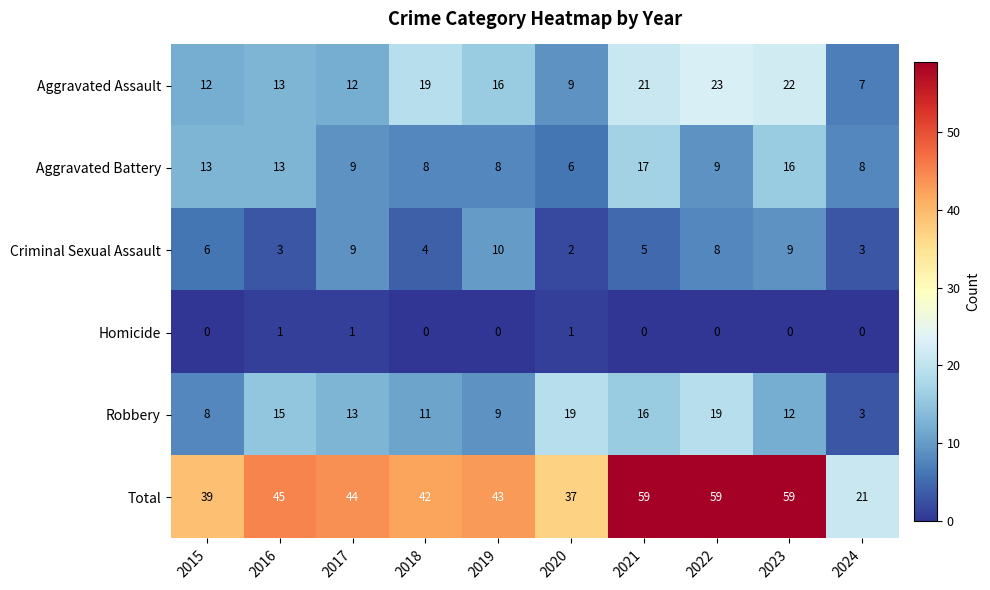

At 2023, list the series in order from smallest to largest.

Homicide, Criminal Sexual Assault, Robbery, Aggravated Battery, Aggravated Assault, Total